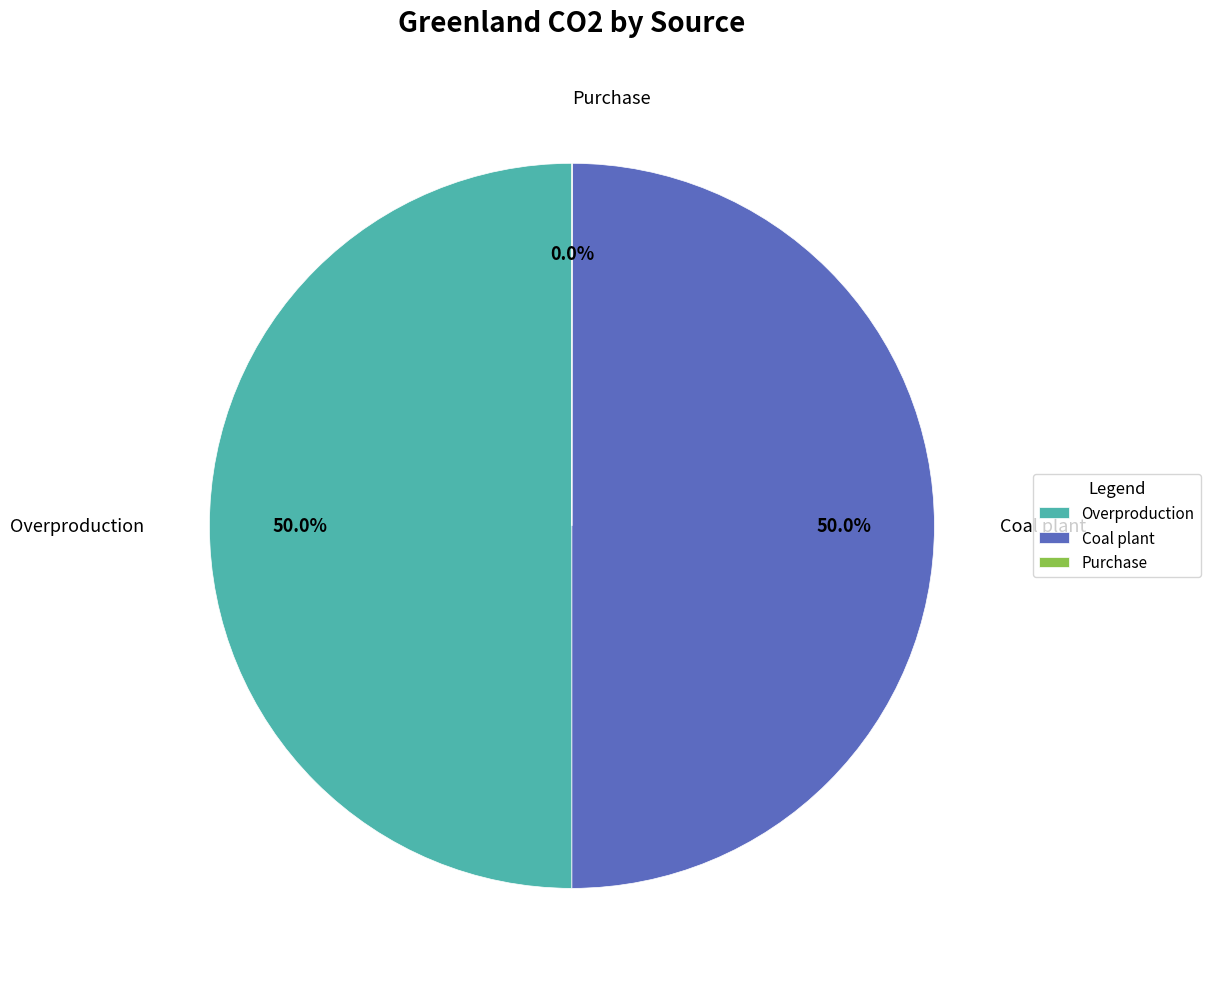

Do Coal plant and Overproduction together represent more than half of the pie?

Yes